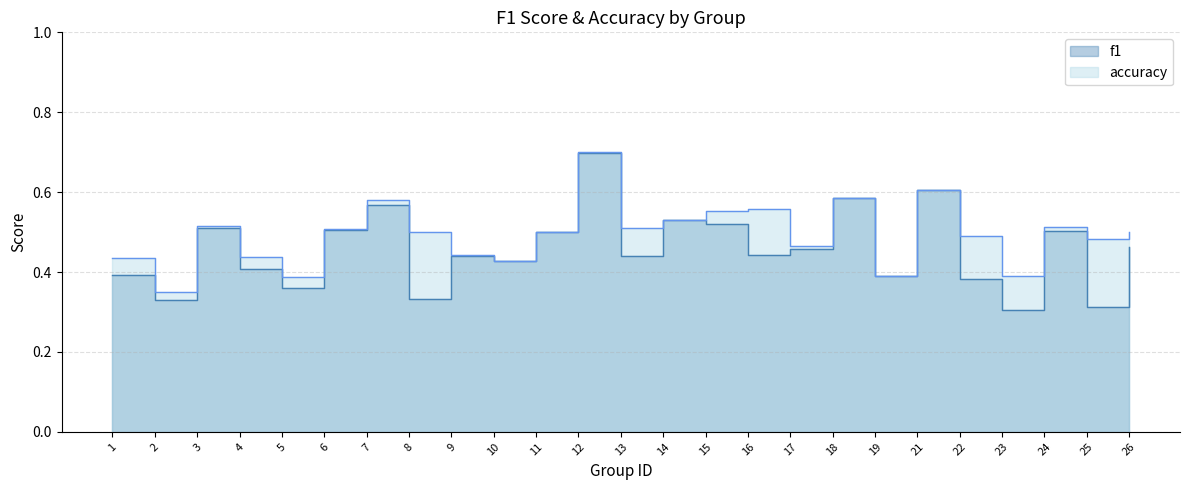

What is the highest value of the accuracy series?

0.7